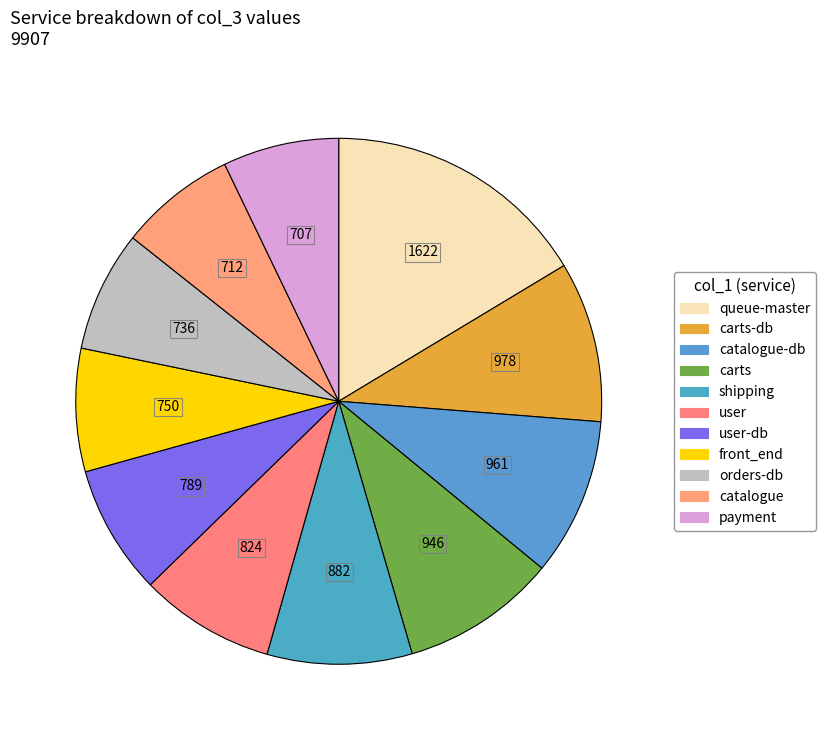

To the nearest percent, what is the difference between the largest and smallest slice percentages?

9%